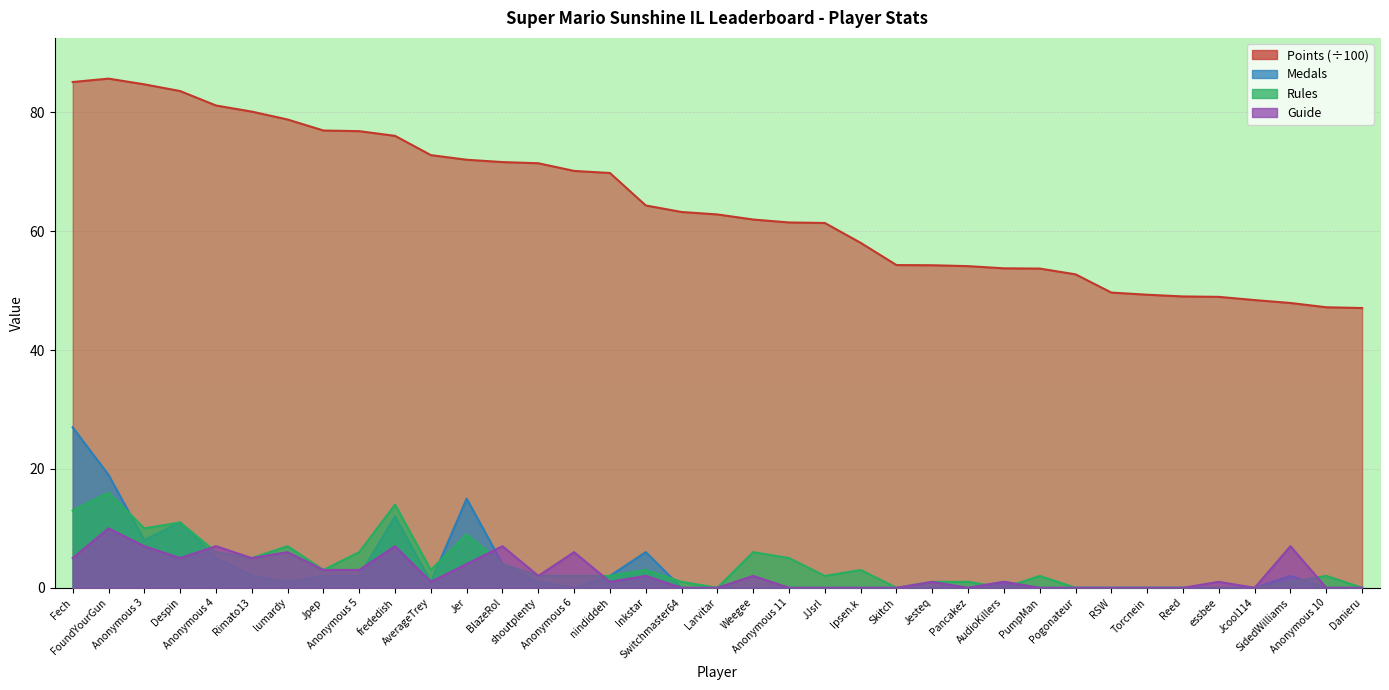

How many values in Guide are above zero?

22